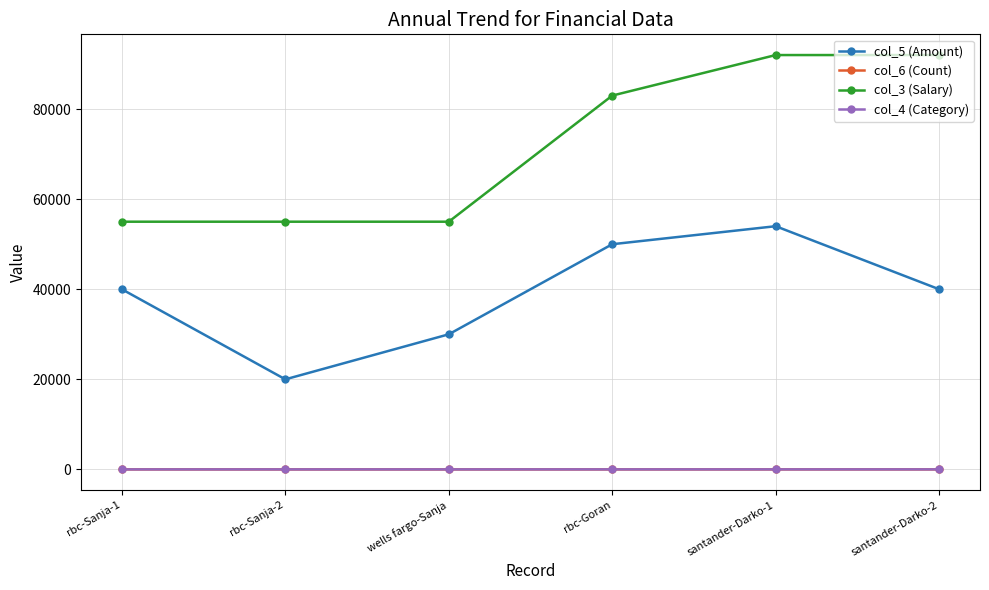

Which category has the highest value in the col_5 (Amount) series?

santander-Darko-1